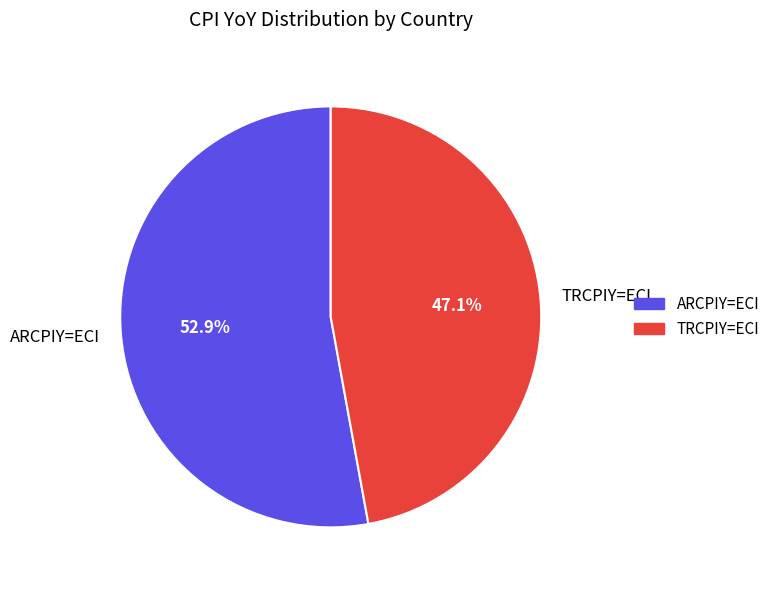

To the nearest percent, what percentage of the pie is TRCPIY=ECI?

47%